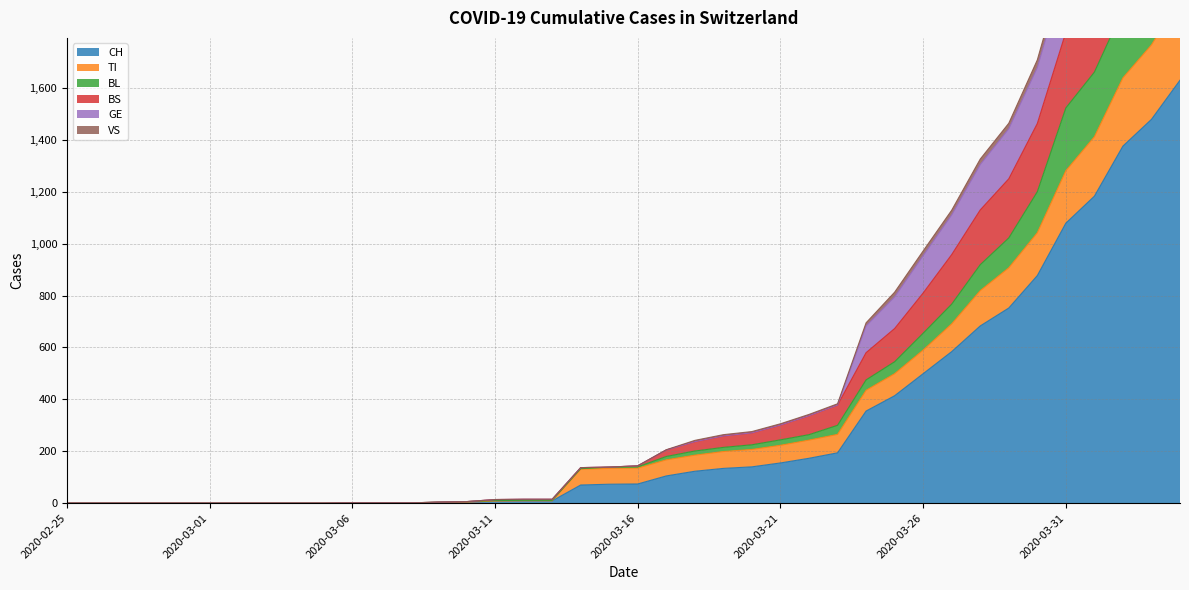

True or false: BL has a value of 357 at 2020-03-25.

False